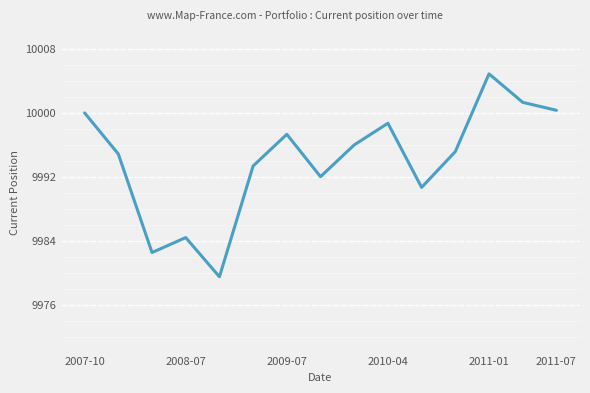

What is the difference between the maximum and minimum values?

25.4